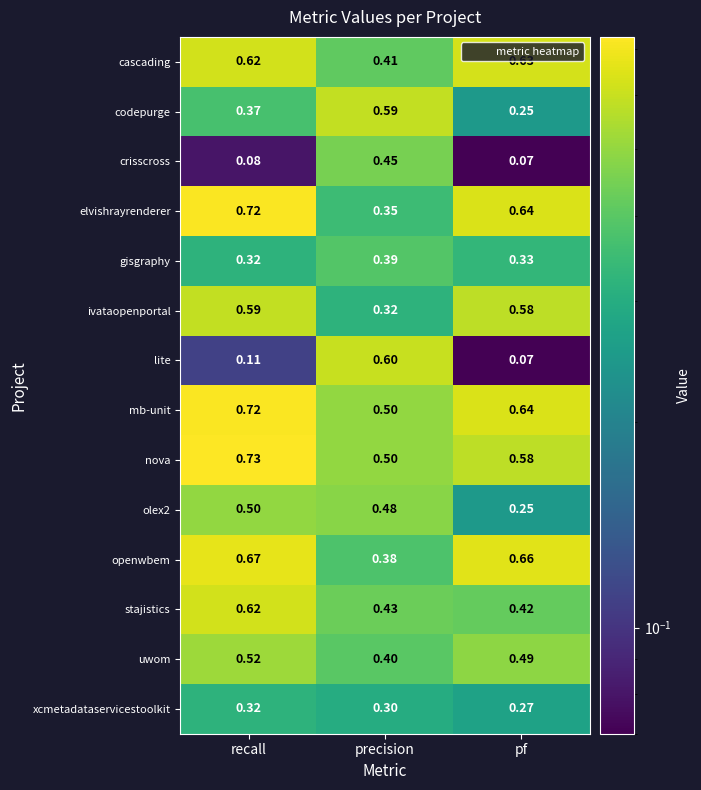

Between precision and pf, which series saw the biggest shift?

lite